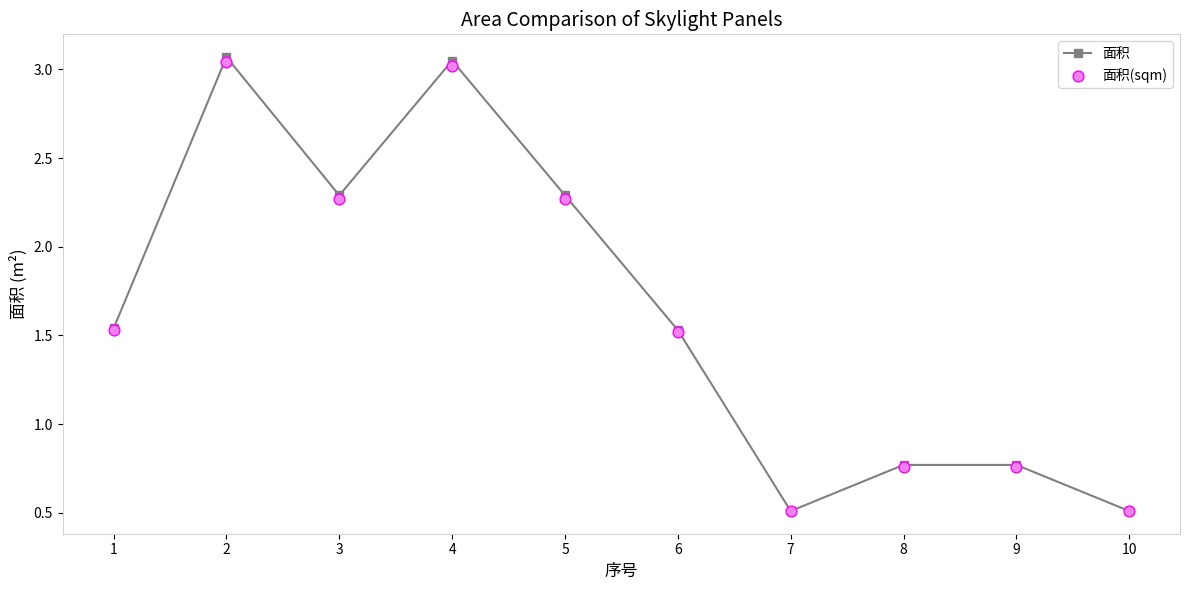

Which series reaches the maximum Y coordinate?

面积